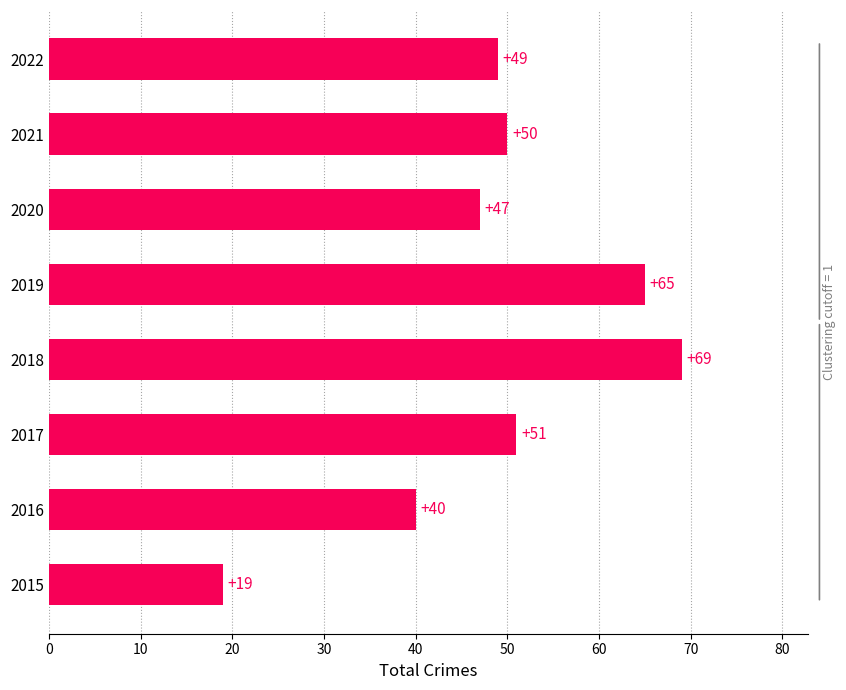

Reading bottom to top, what are all the values shown in this chart?

19	40	51	69	65	47	50	49